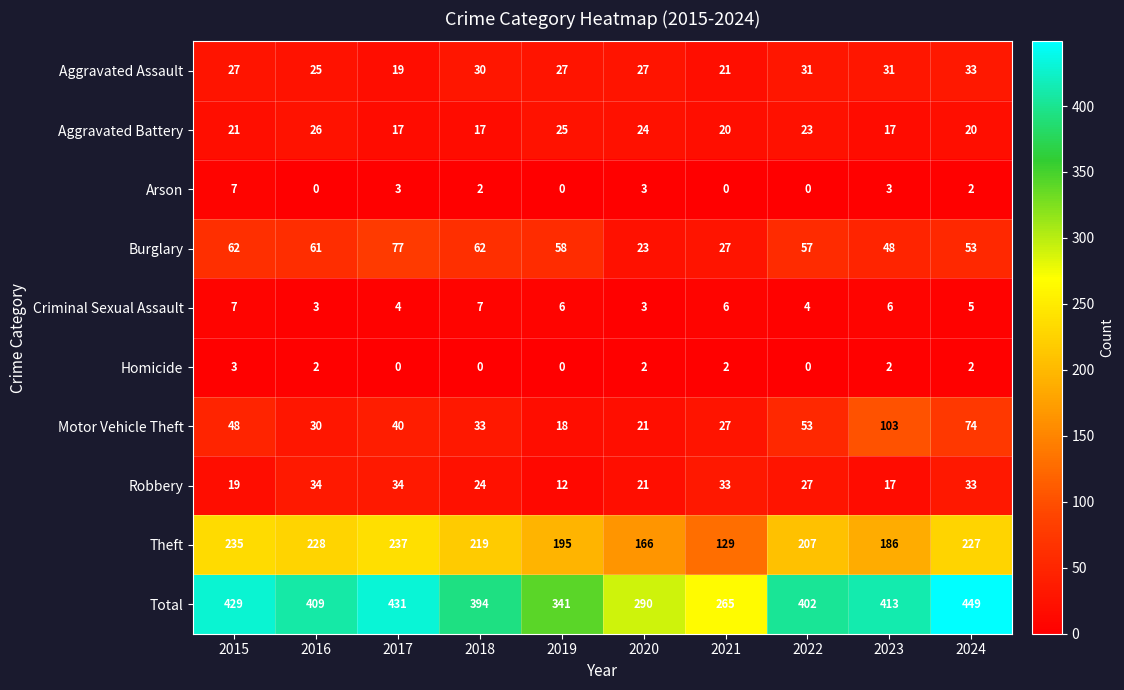

What is the difference between the highest and lowest values at 2019?

341